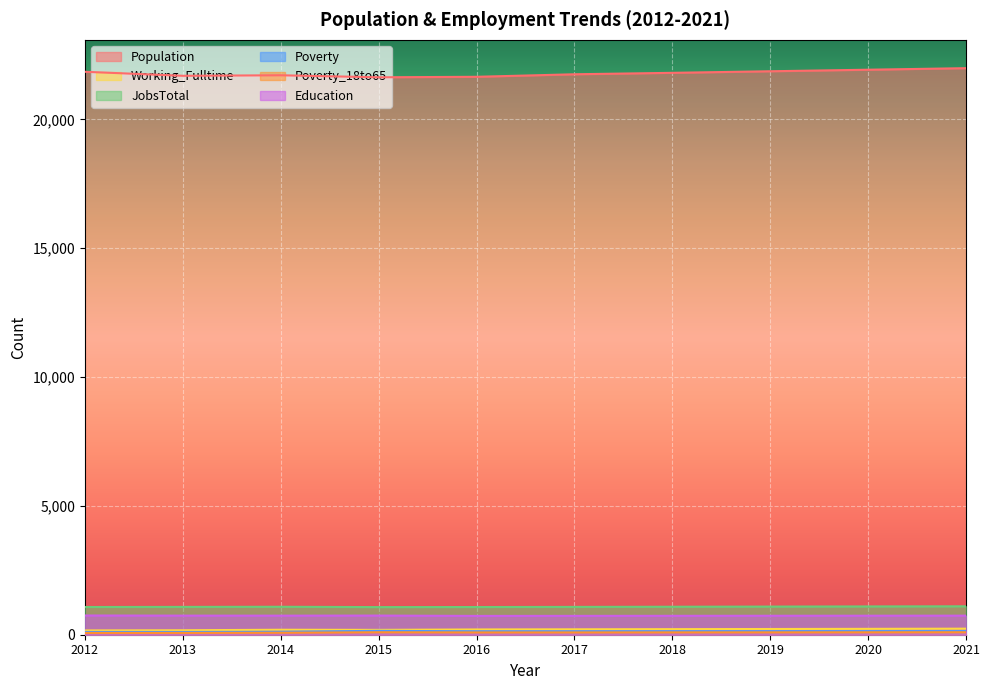

How many values in the Poverty_18to65 series exceed 92?

4